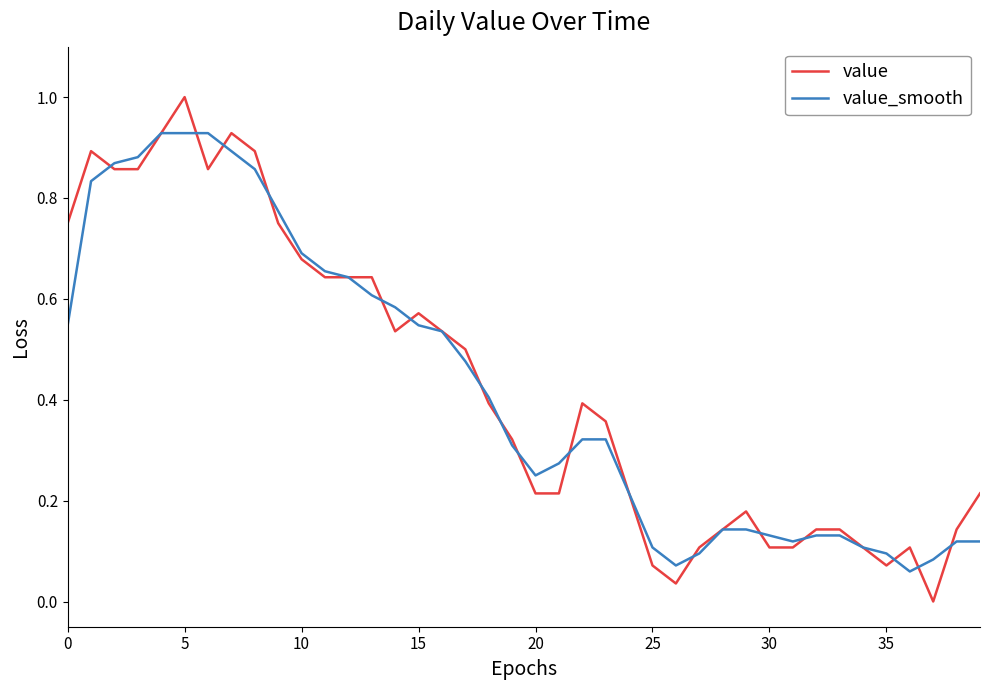

Which series has the widest spread of values?

value